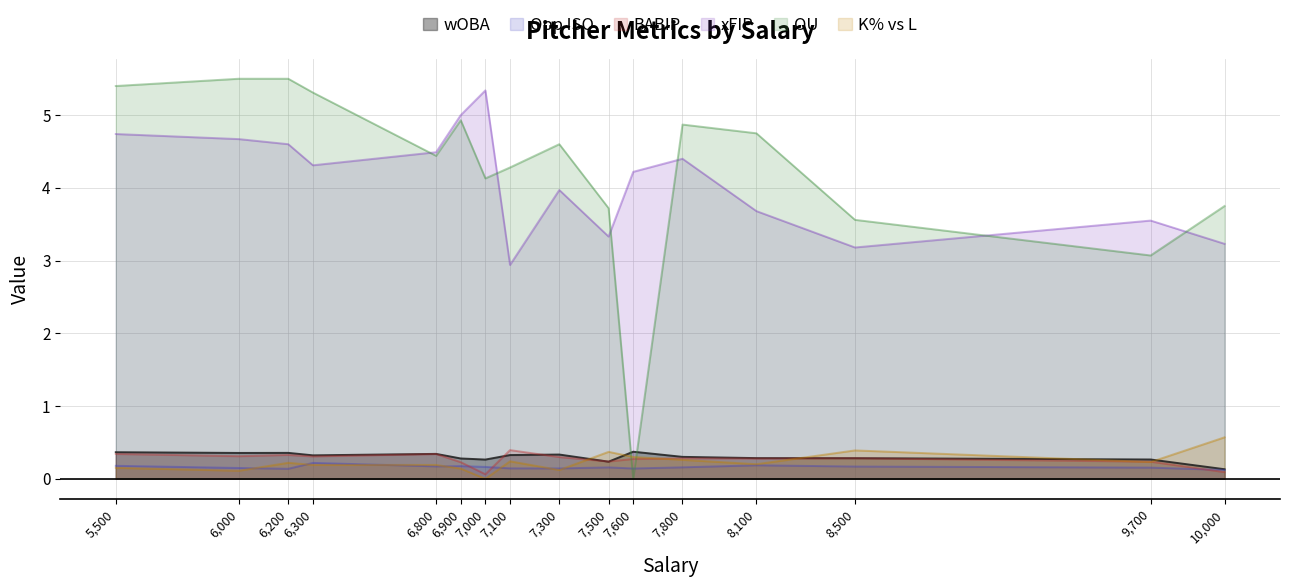

What is the minimum value for Opp ISO?

0.1